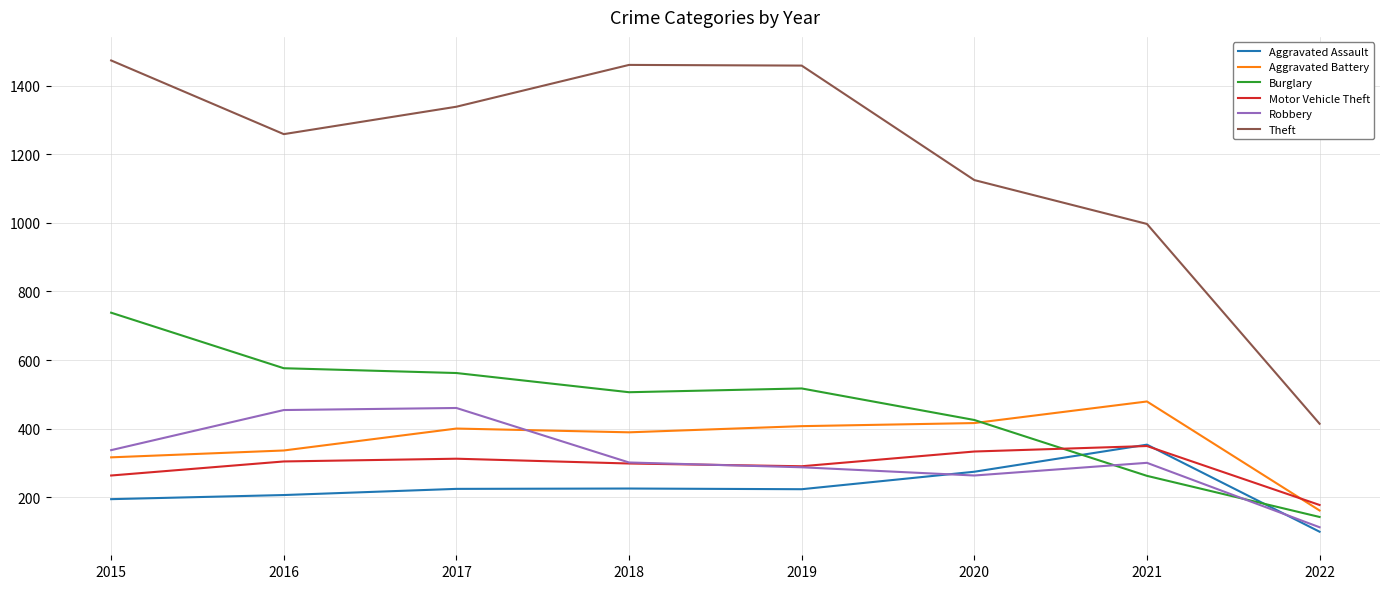

How many lines are shown in the chart?

6